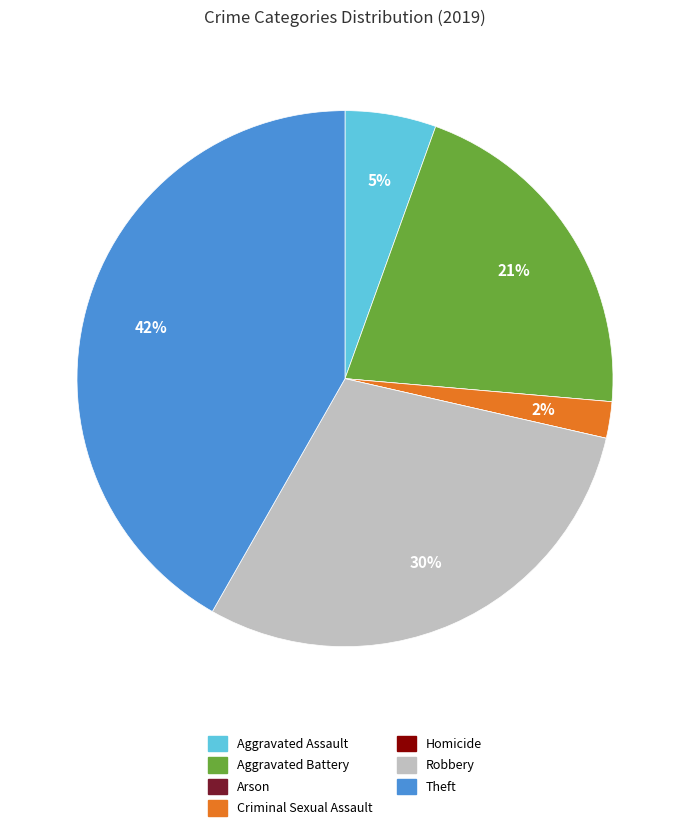

Does any single category account for the majority?

No